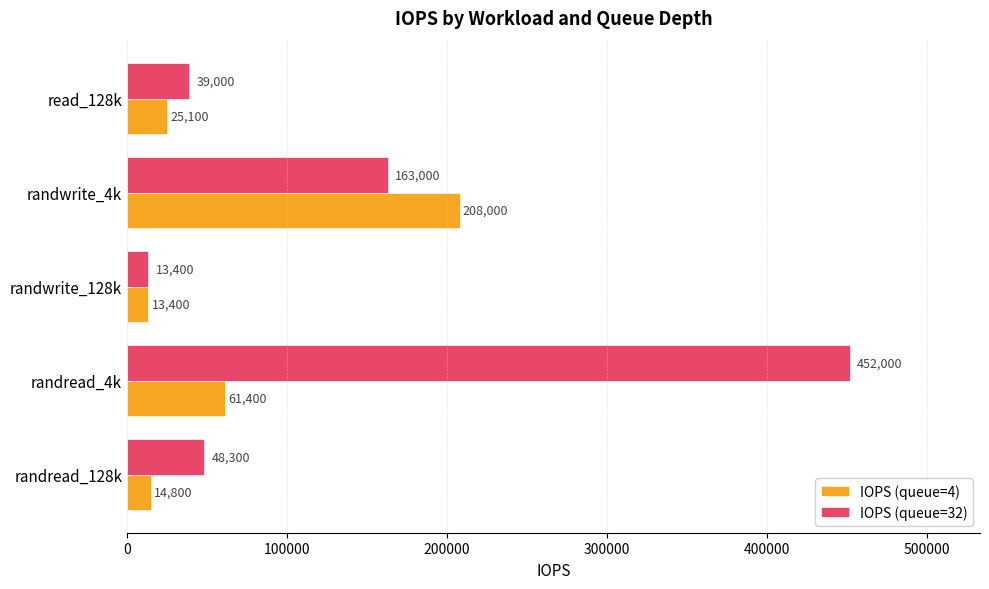

Is the value of IOPS (queue=32) at randwrite_128k greater than the value of IOPS (queue=4) at randread_128k?

No